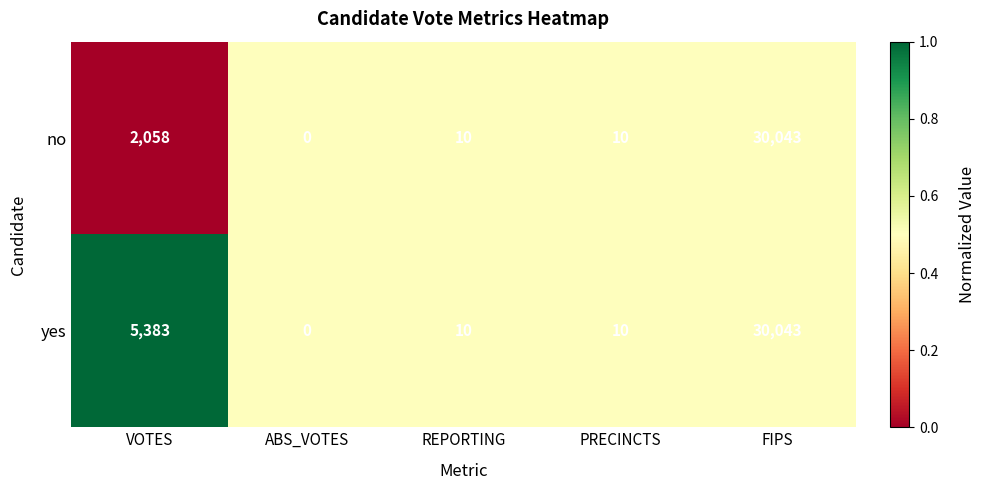

How many data points does each series have?

5